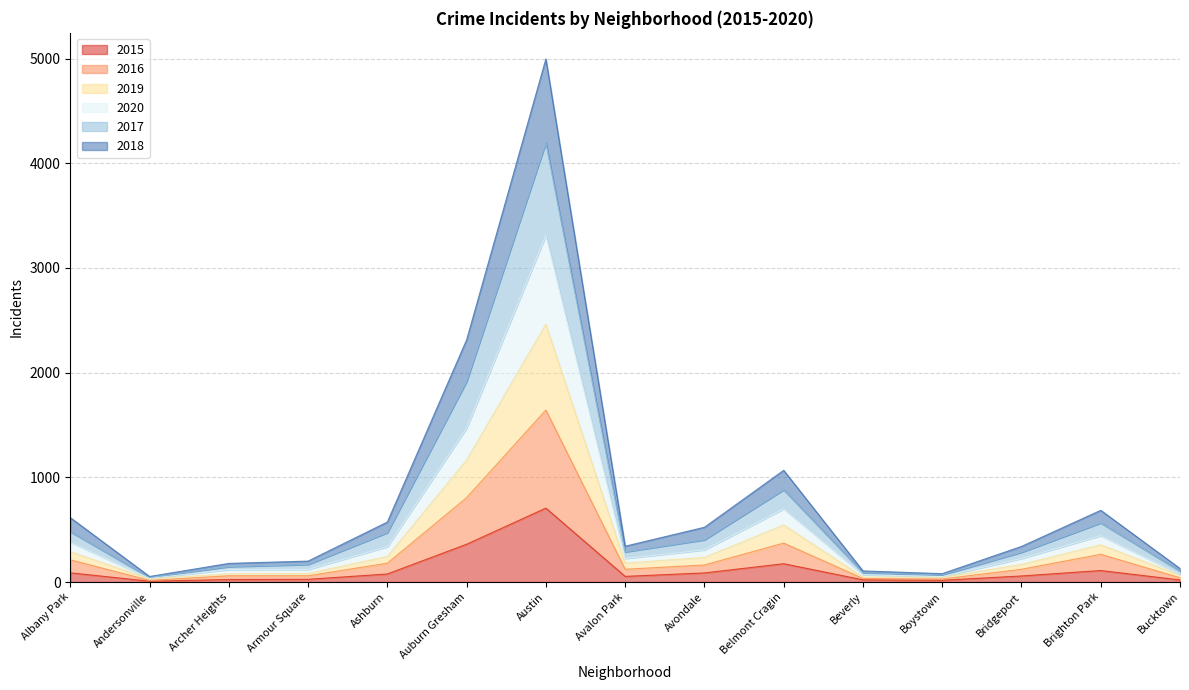

How many lines are shown in the chart?

6